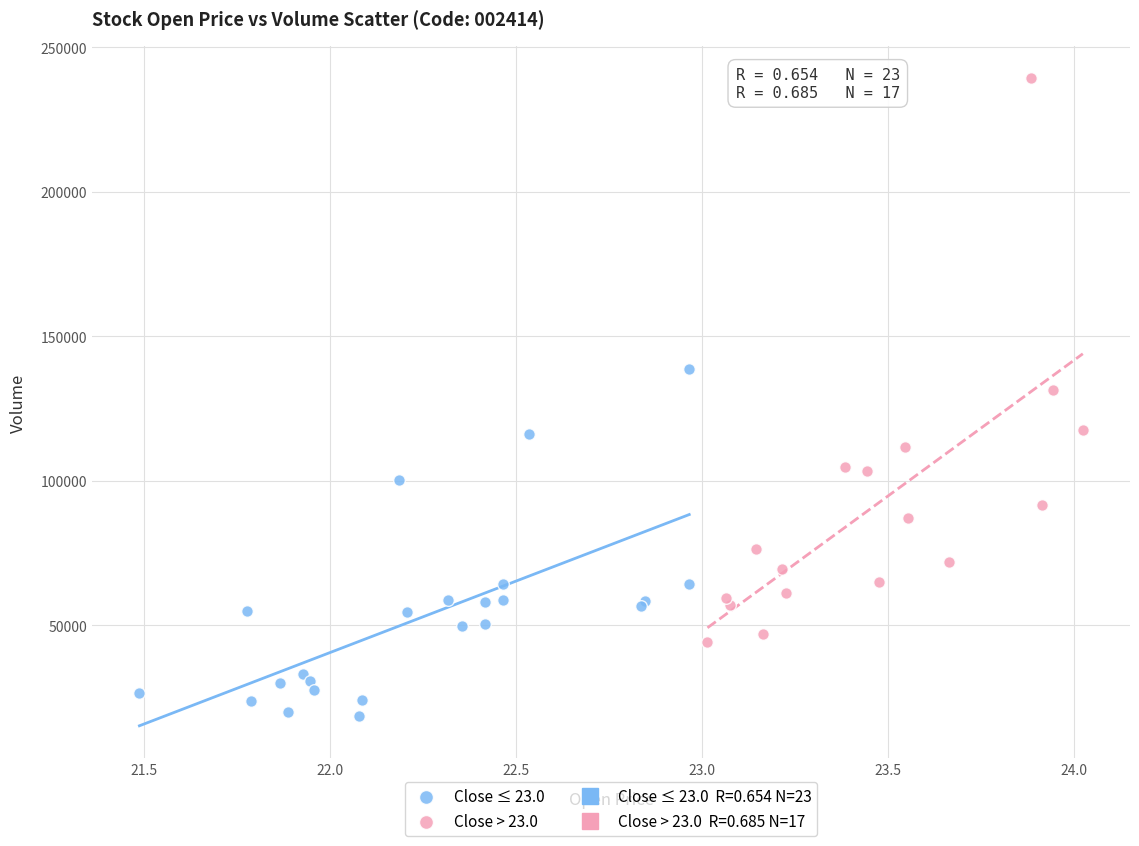

Which series reaches the maximum Y coordinate?

Close > 23.0